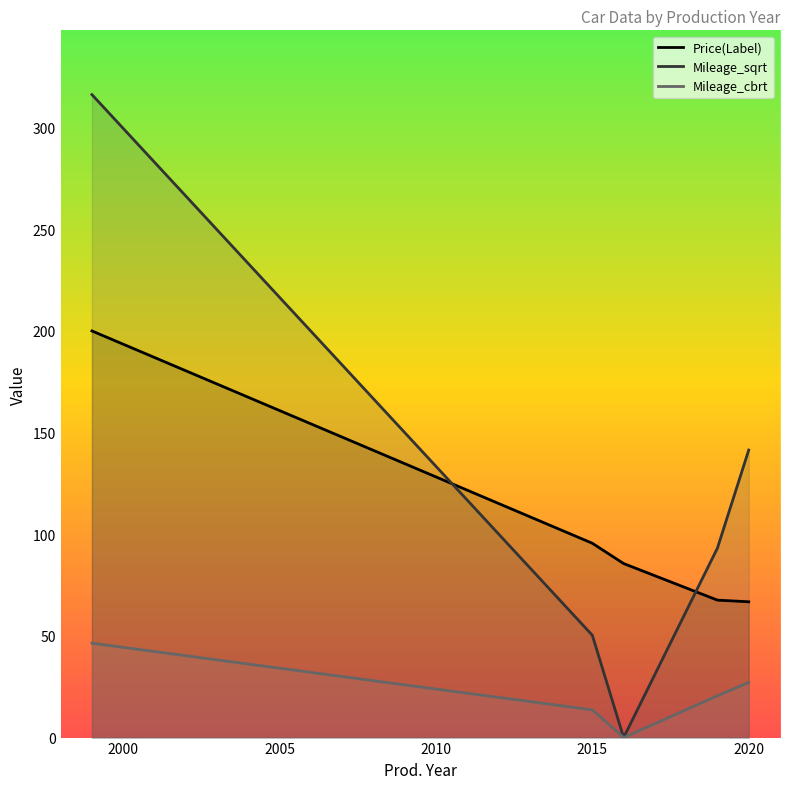

What is the difference between the highest and lowest values at 2020?

114.3